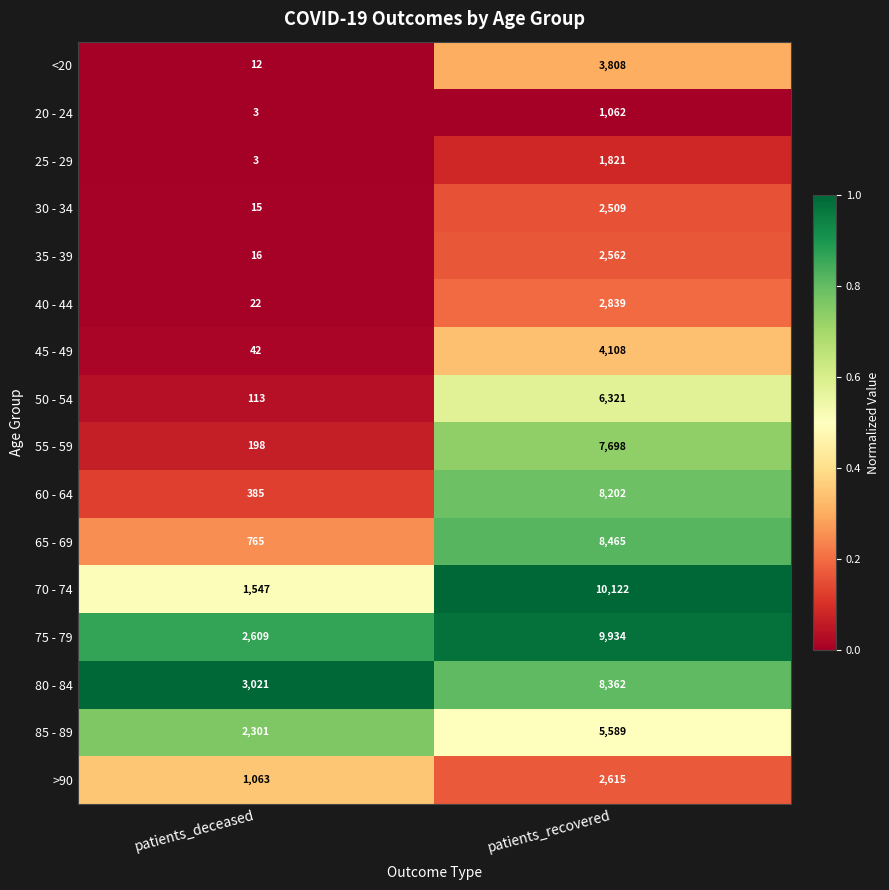

Is it true that 60 - 64 equals 8202 at patients_recovered?

True